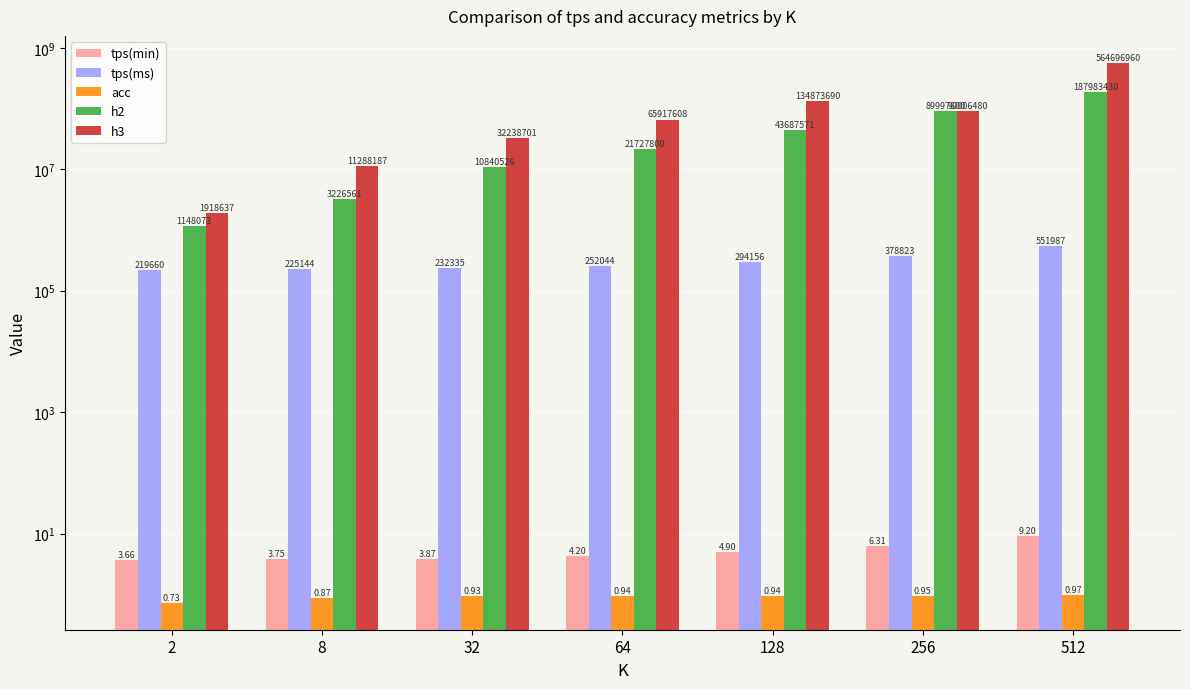

At 128, list the series in order from largest to smallest.

h3, h2, tps(ms), tps(min), acc